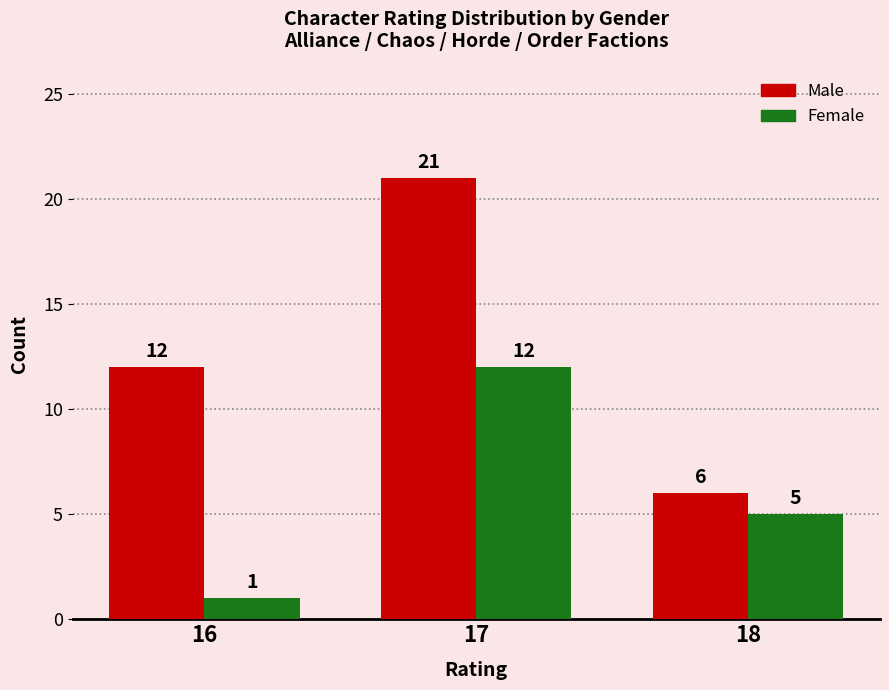

What is the maximum value shown in the chart?

21